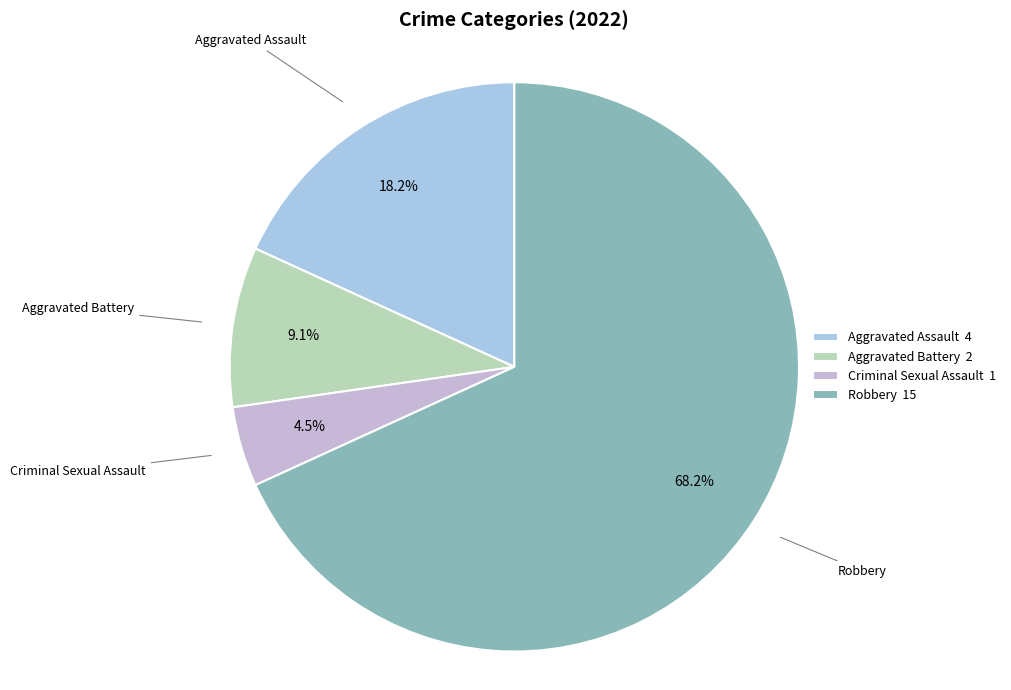

What percentage is NOT represented by Criminal Sexual Assault?

95.5%